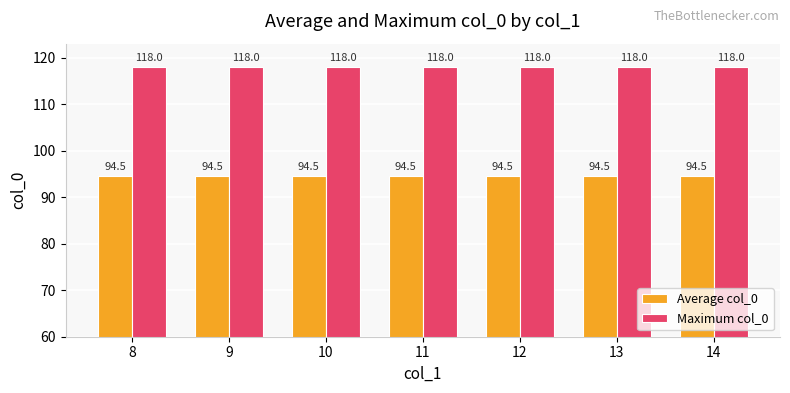

What is the maximum value shown in the chart?

118.0